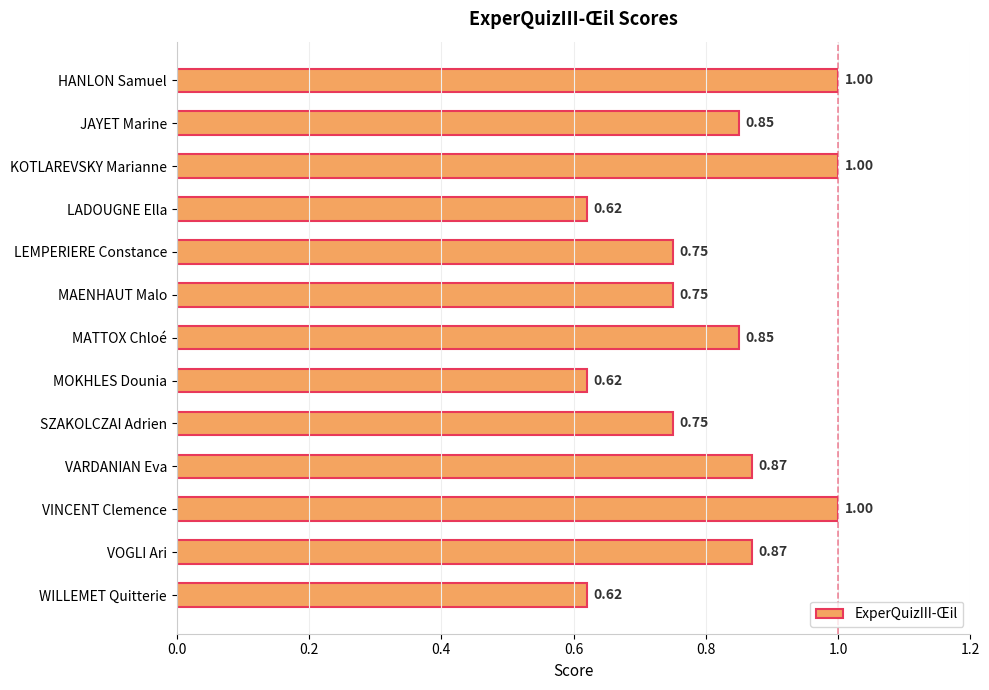

What is the label of the 1st bar from the top?

HANLON Samuel